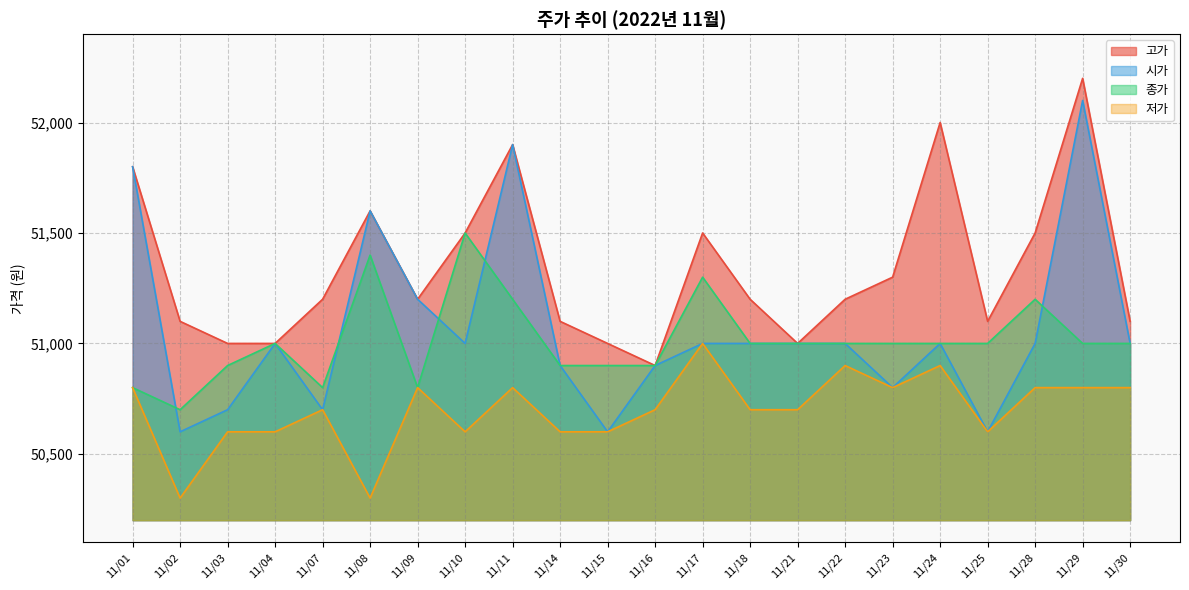

At which label does 저가 first exceed 50700?

11/01